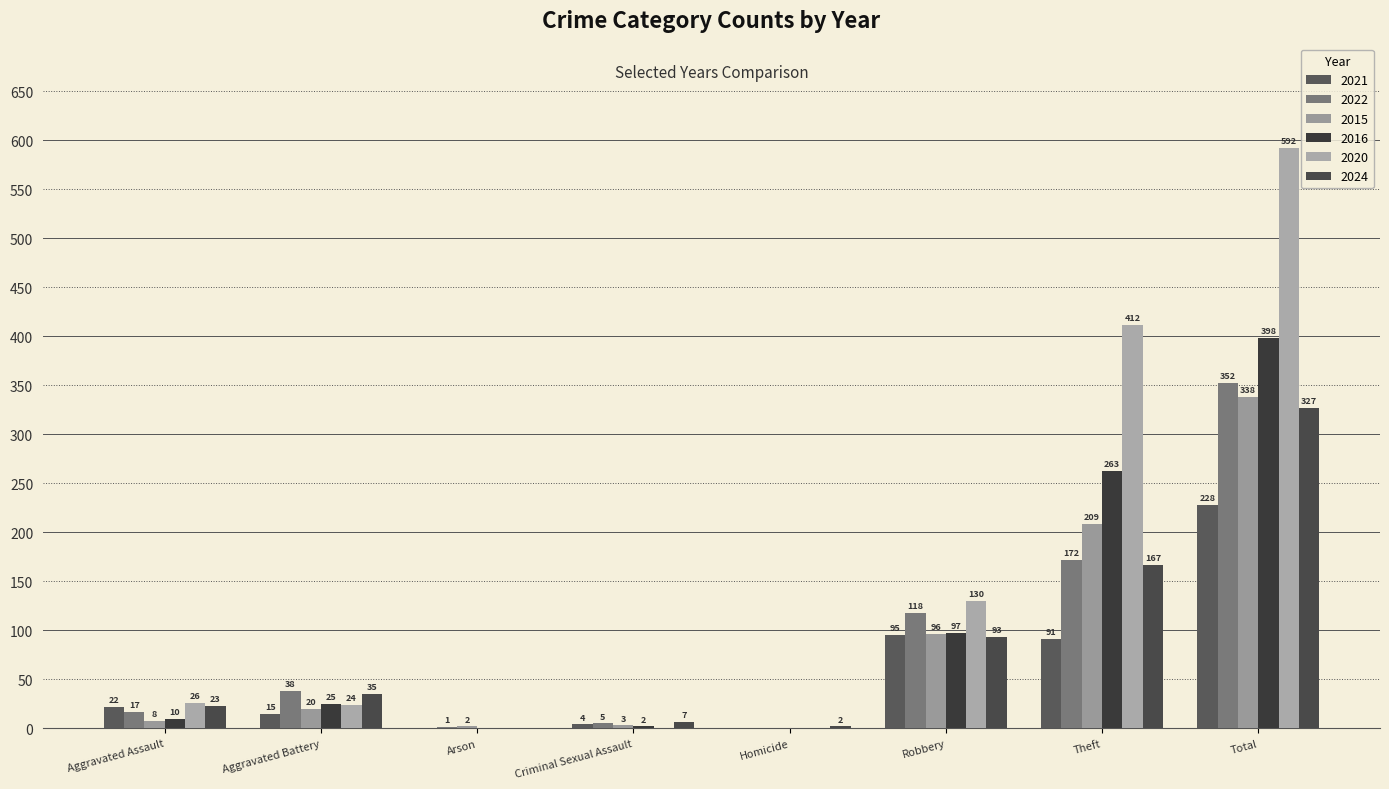

How many groups of bars are there?

8